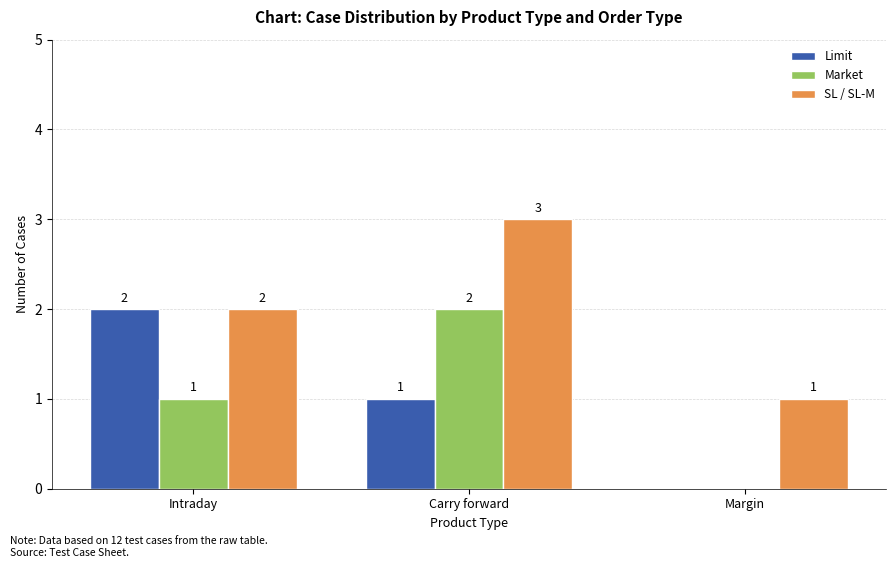

Which series has the largest total across all categories?

SL / SL-M